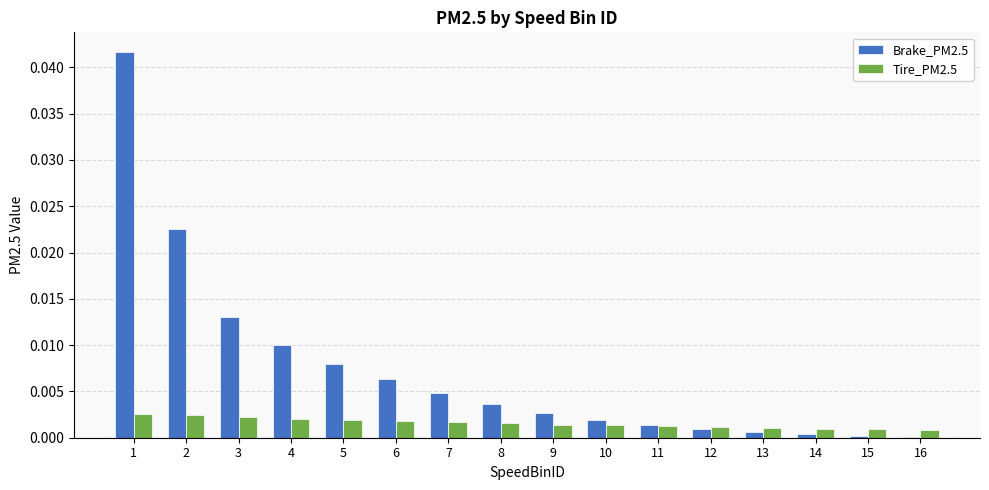

Is it true that Brake_PM2.5 equals 0.0 at 11?

True